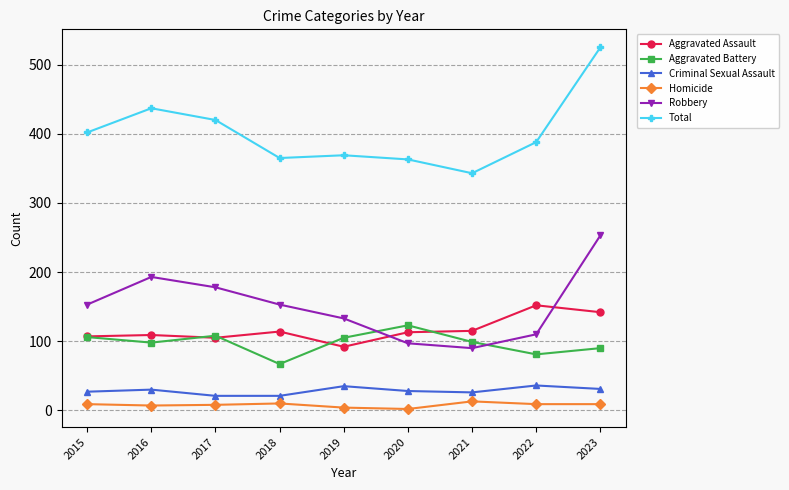

True or false: Homicide and Criminal Sexual Assault cross at least once.

False